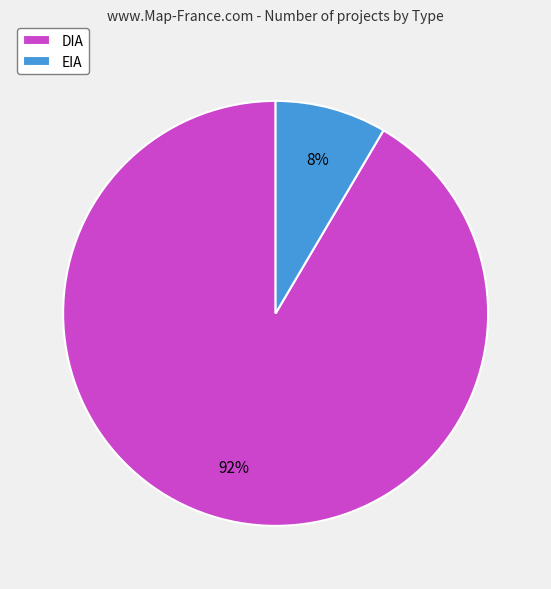

Does any single category account for the majority?

Yes